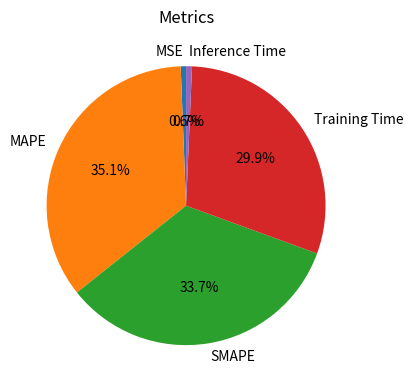

To the nearest percent, what portion does Training Time represent?

30%